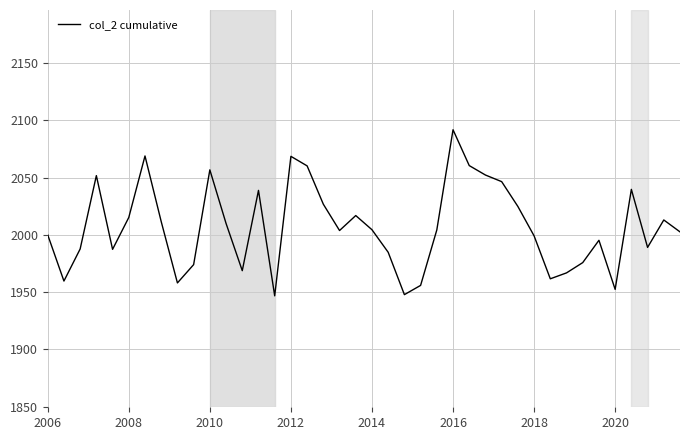

What is the sum of all values?

80279.8